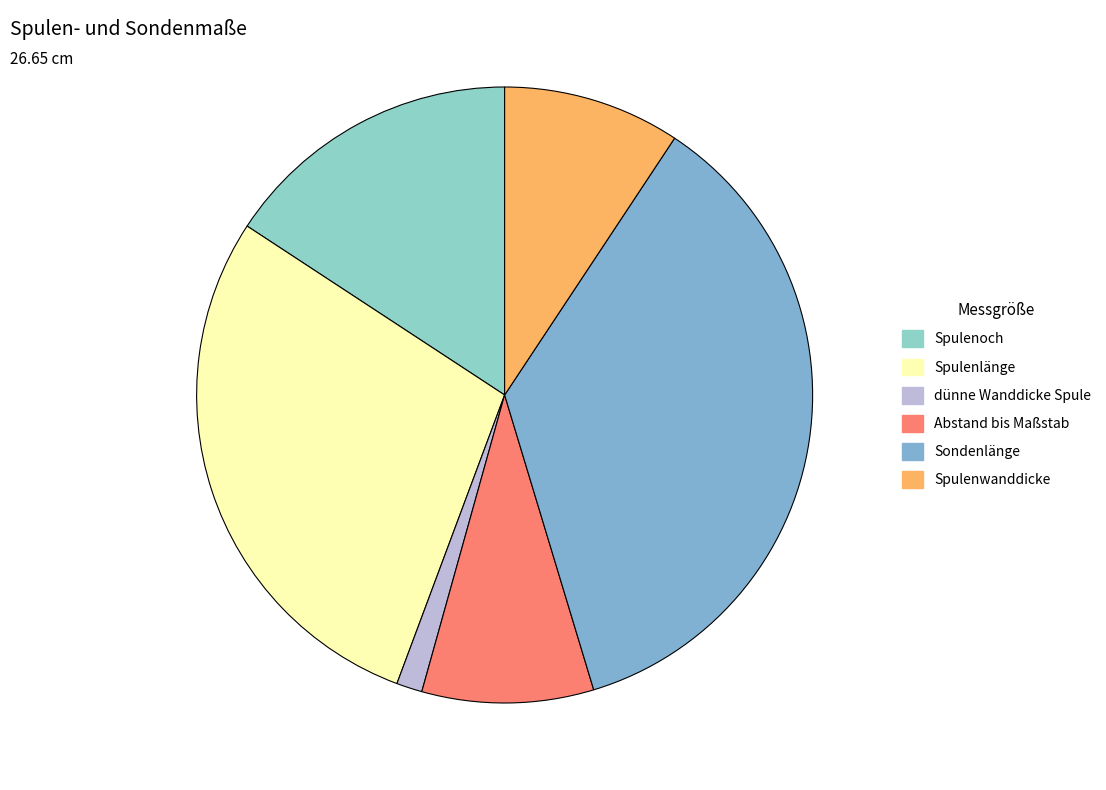

To the nearest percent, what portion does Spulenlänge represent?

29%